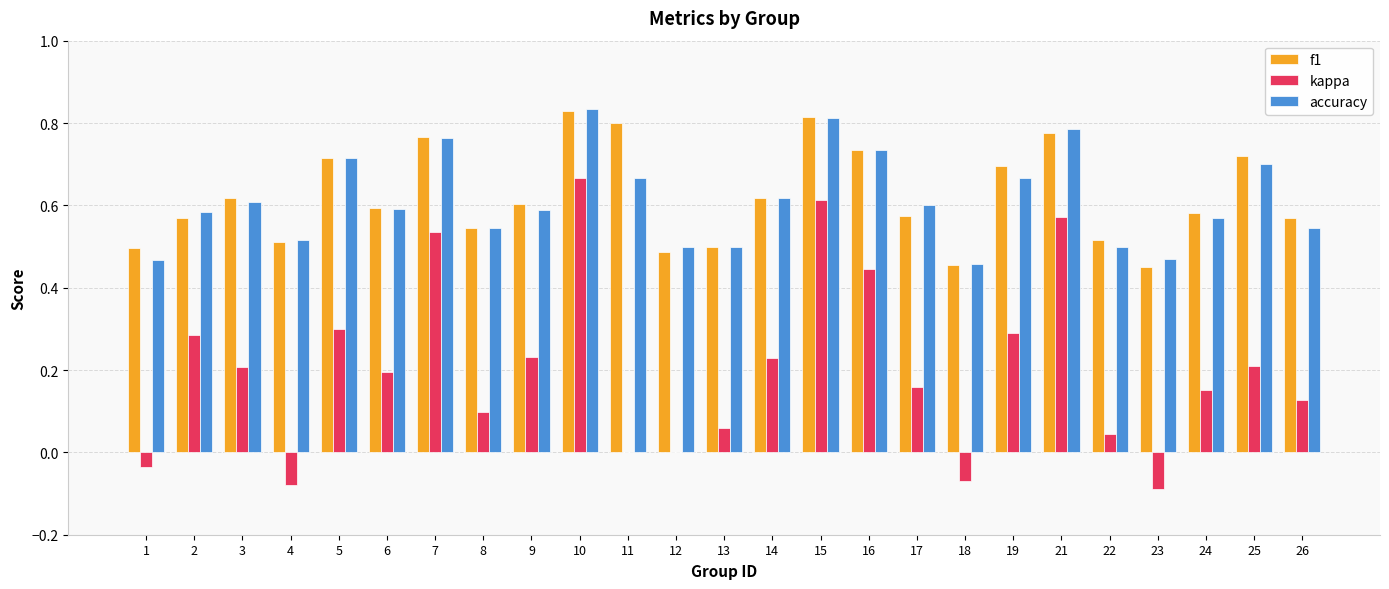

Between 1 and 14, which series saw the biggest shift?

kappa